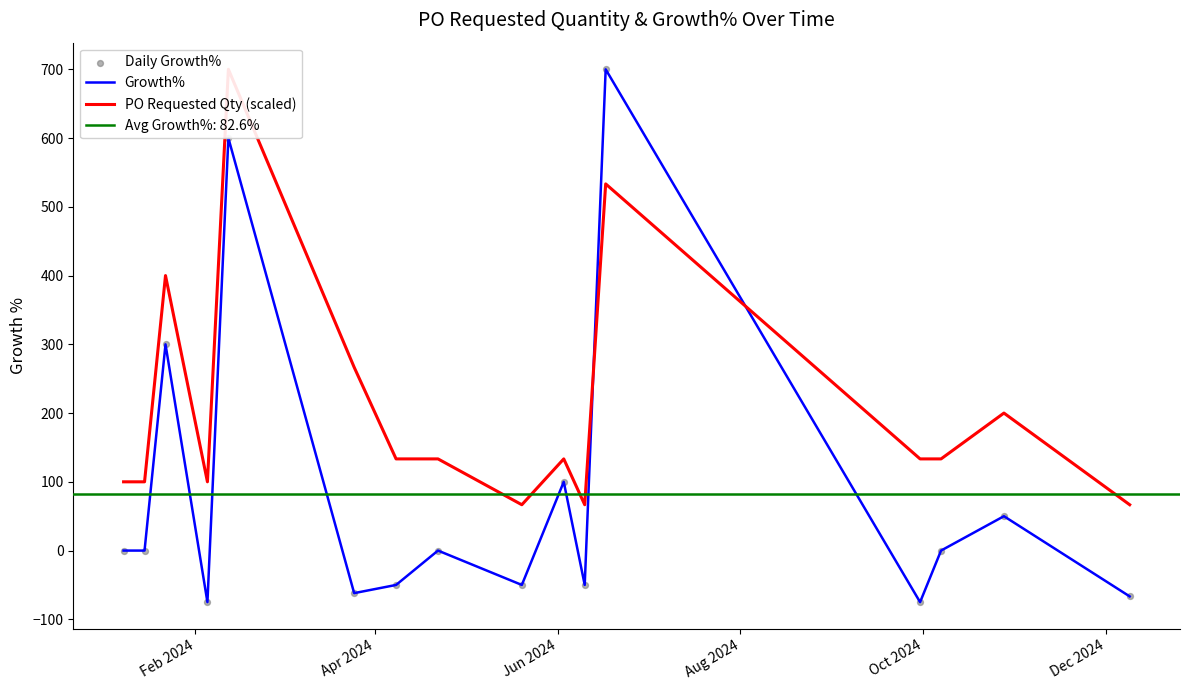

Which series reaches the minimum Y coordinate?

Growth%